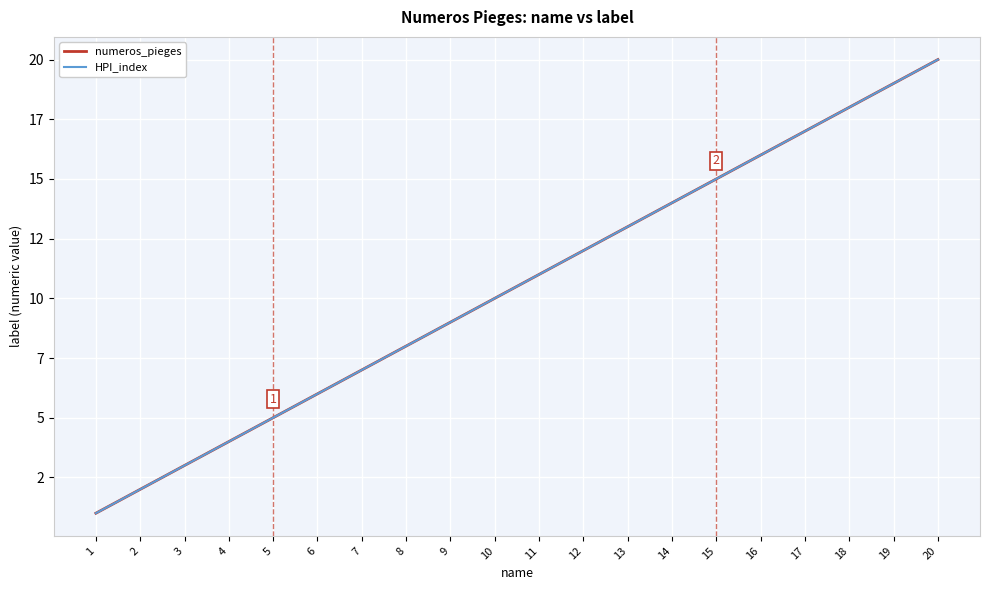

Does the chart display data point markers on the line(s)?

No